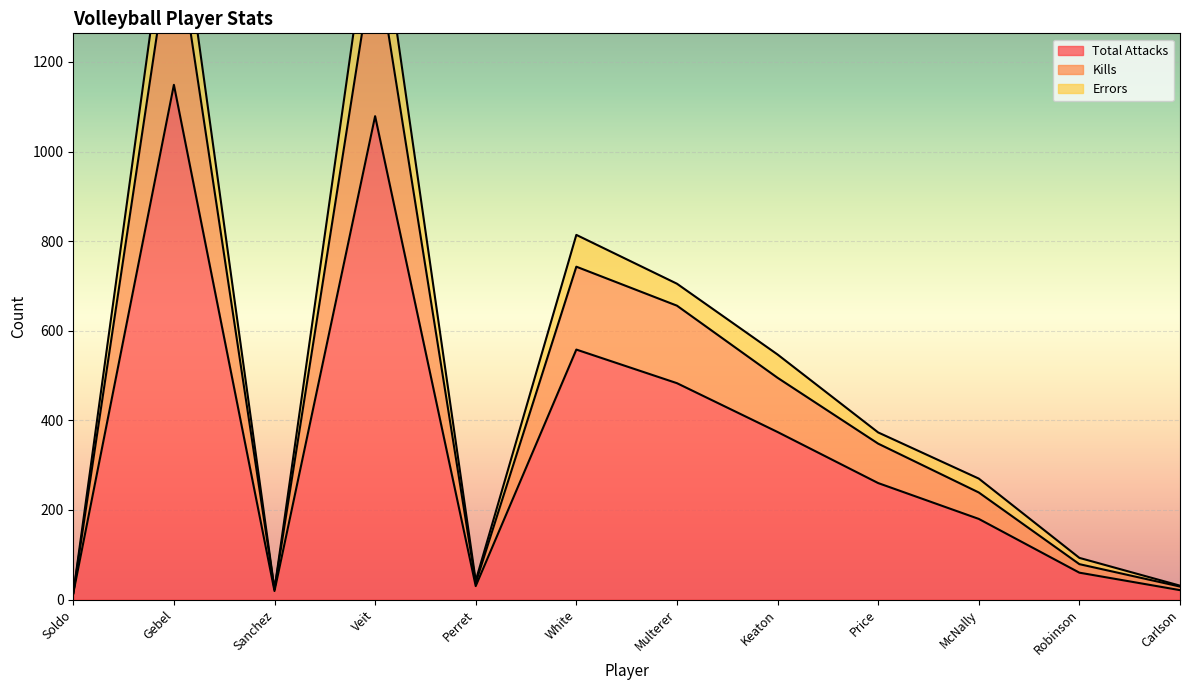

Is it true that Errors equals 371 at McNally?

False